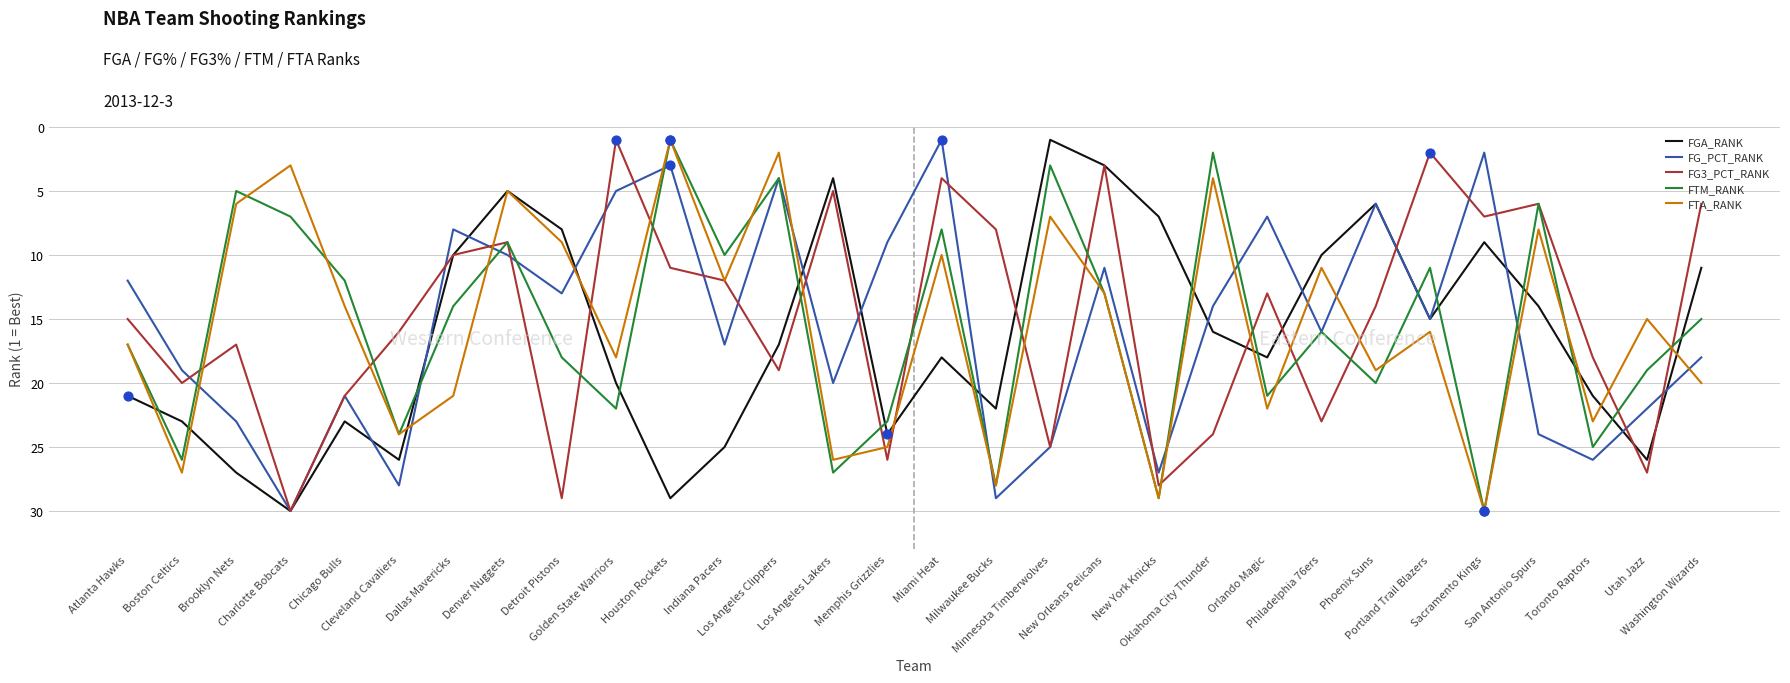

What are all the series names shown in the legend?

FGA_RANK, FG_PCT_RANK, FG3_PCT_RANK, FTM_RANK, FTA_RANK